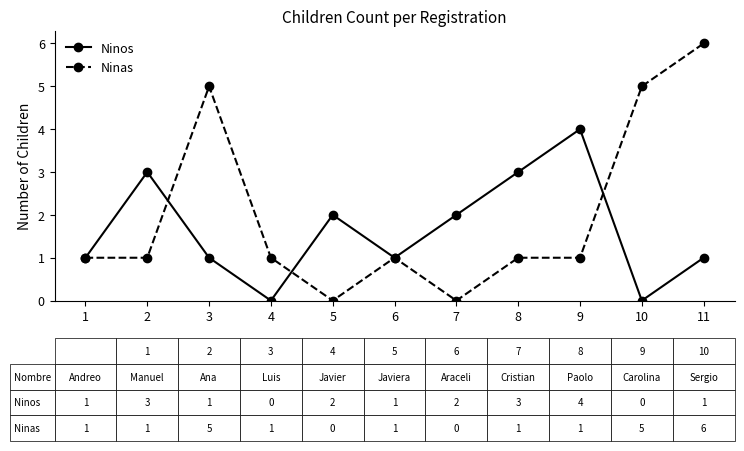

Is the value of Ninas at 6 greater than the value of Ninos at 5?

No